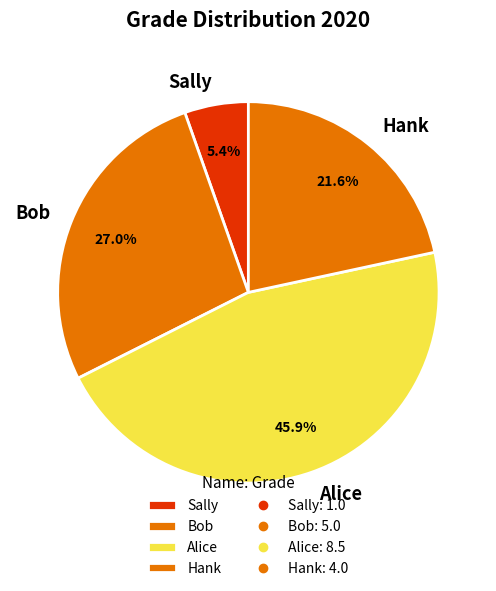

Is it true that Hank is 8% of the pie?

False